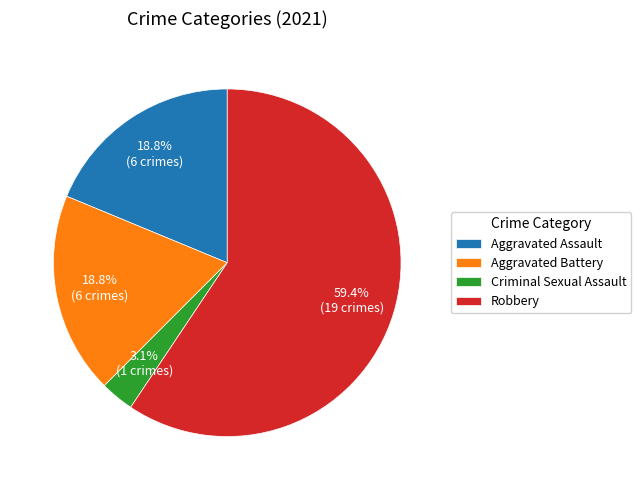

Which slice is the smallest?

Criminal Sexual Assault